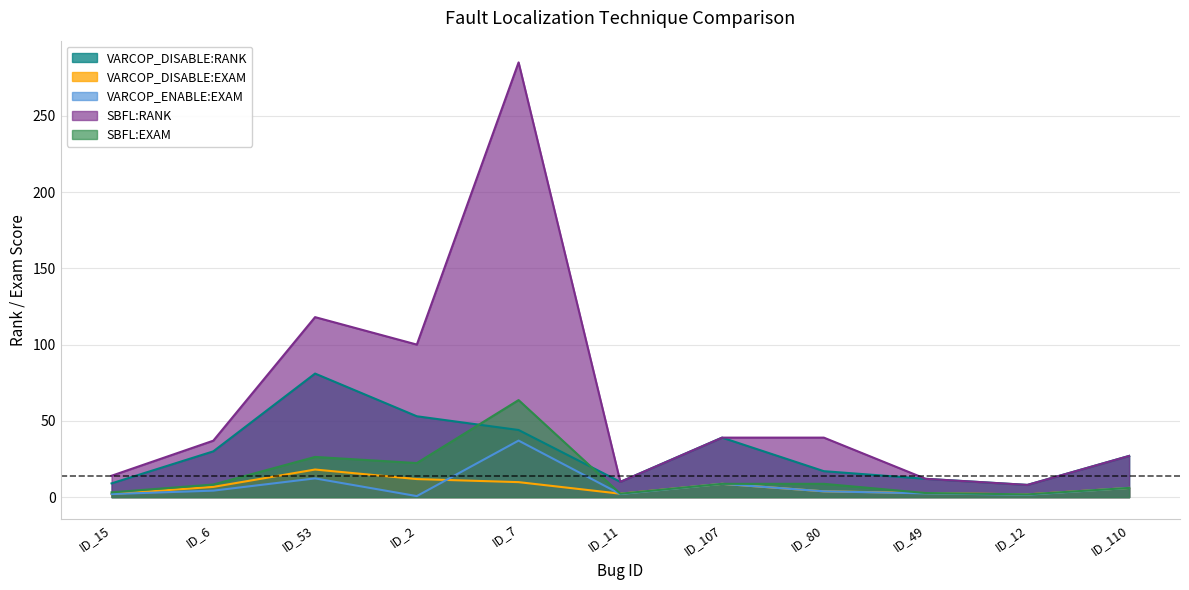

Count the number of categories in the chart.

11